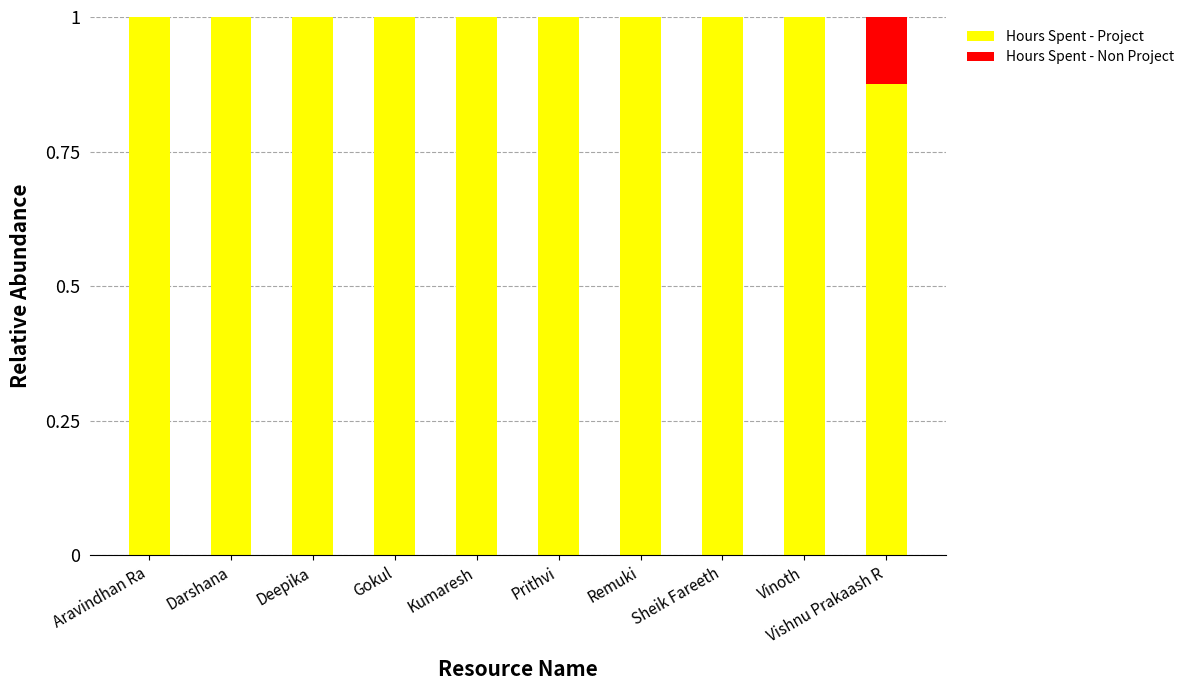

What is the maximum value for Hours Spent - Project?

1.0